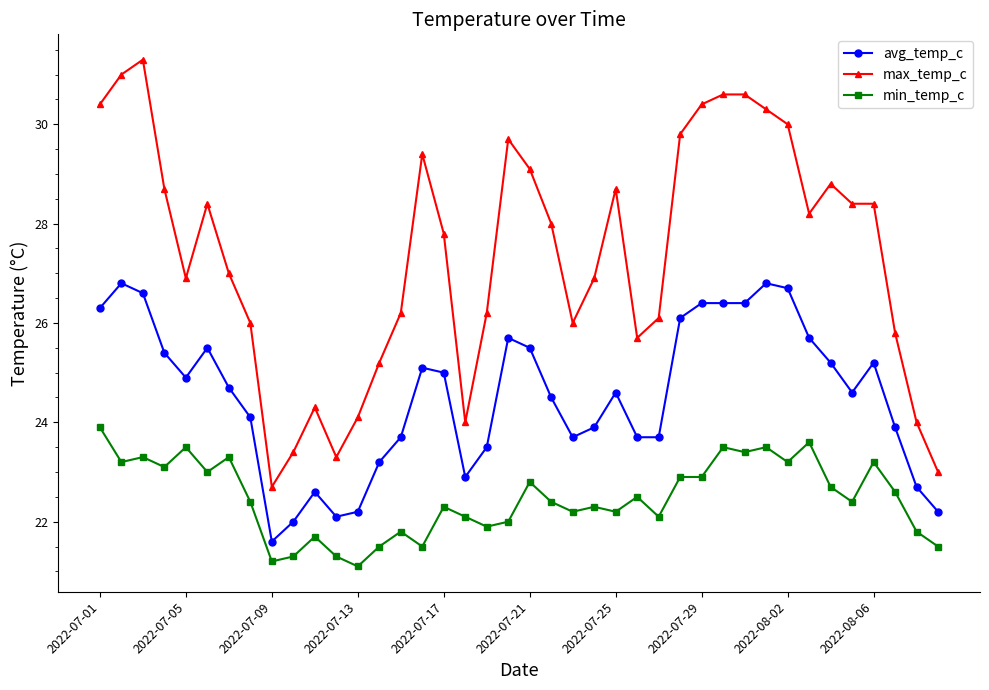

True or false: min_temp_c has more than 2 interior local peaks.

True